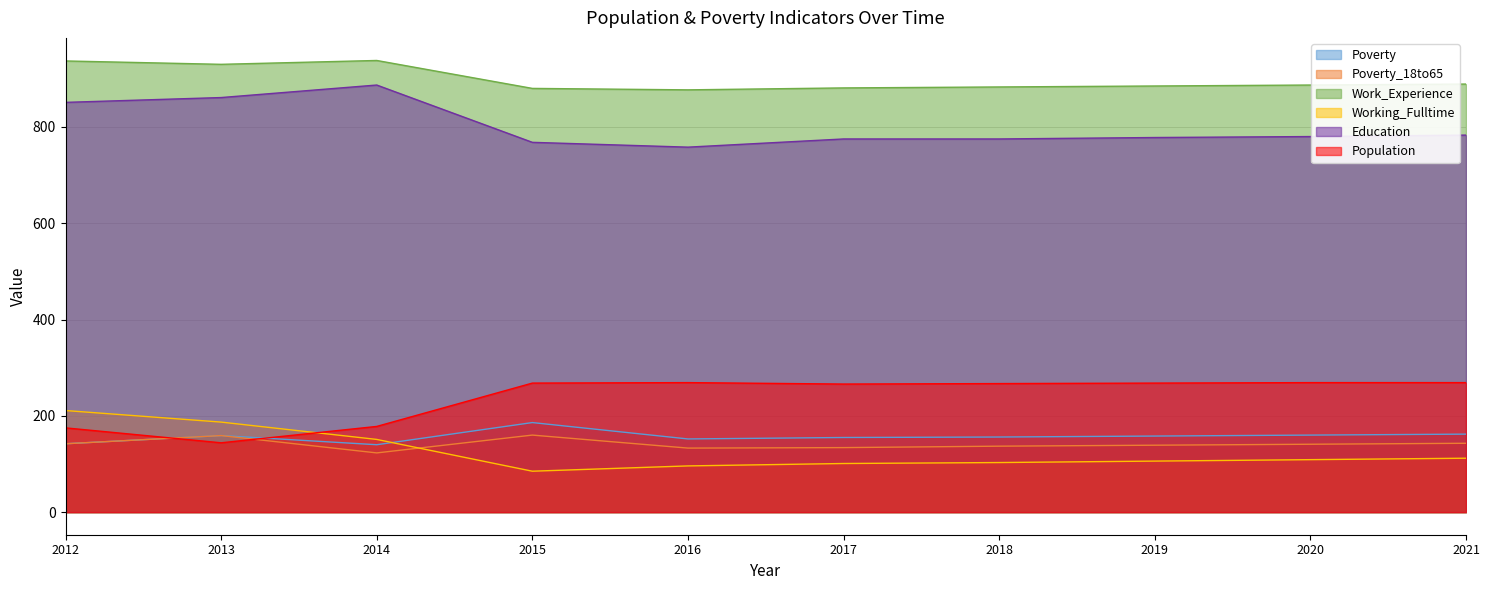

At which category does Poverty_18to65 reach its first local valley?

2014